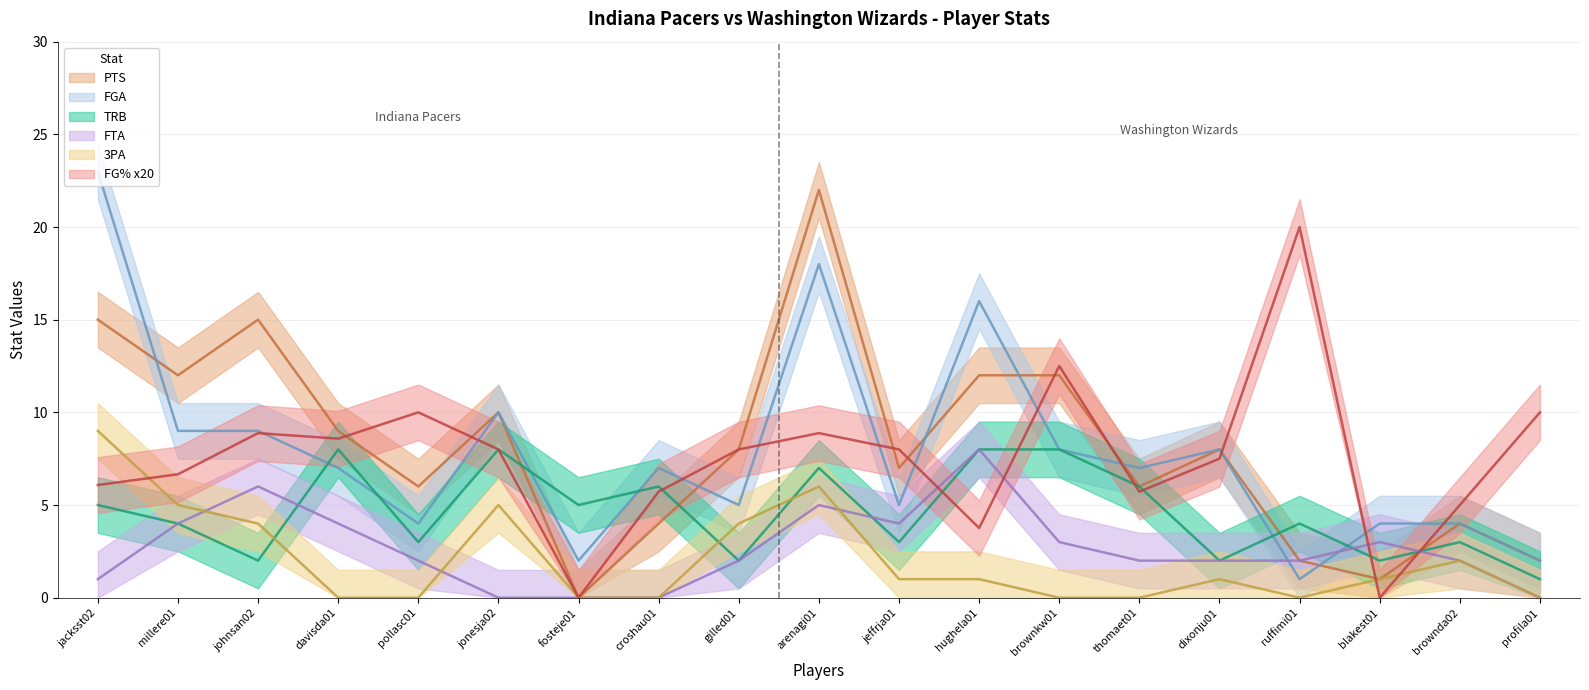

What is the total value across all series at millere01?

40.7